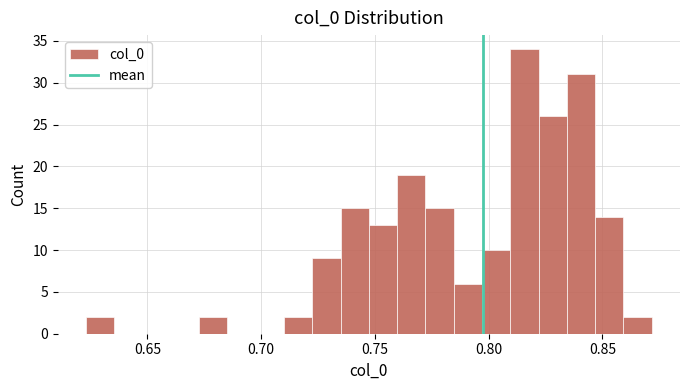

Around what value on the x-axis is the tallest bar? Give the approximate position of its centre, as read against the axis.

0.815